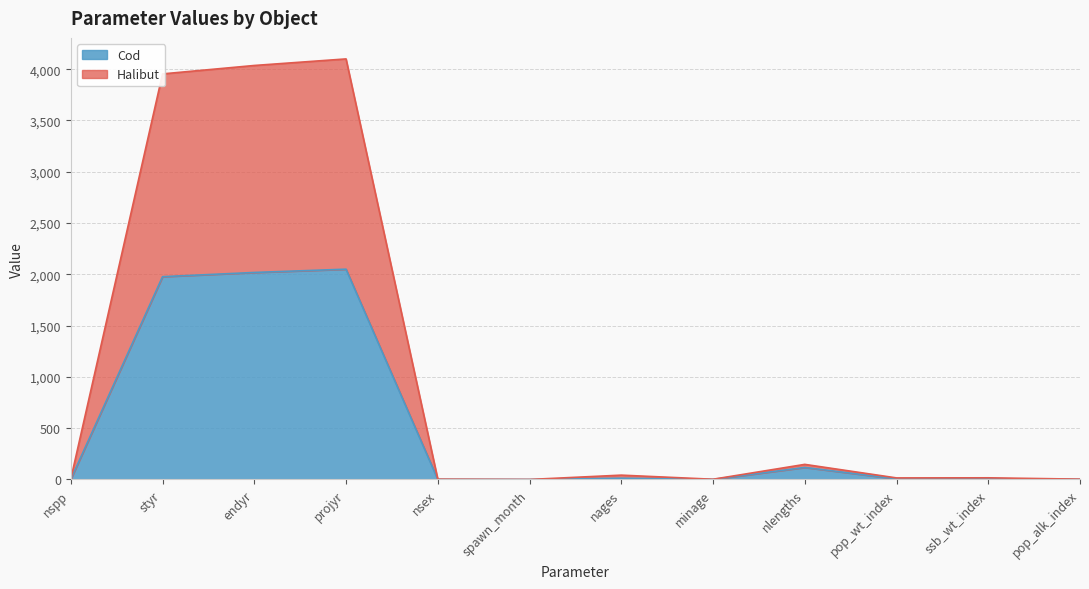

How many values in the Halibut series are below 16?

6